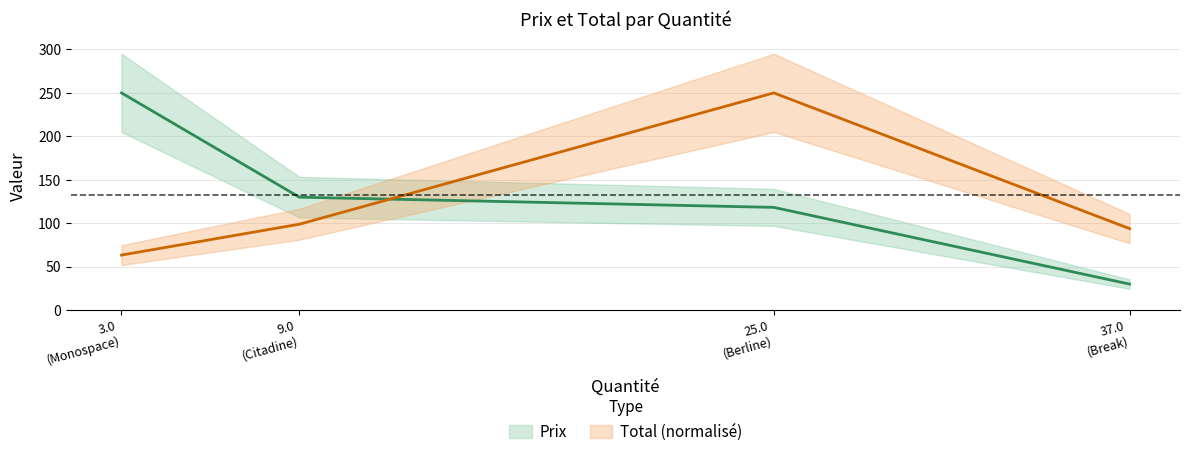

Reading right to left, extract all data points from this chart.

Prix: 30.0	118.3	130.0	250.0
Total: 93.8	250.0	98.9	63.4